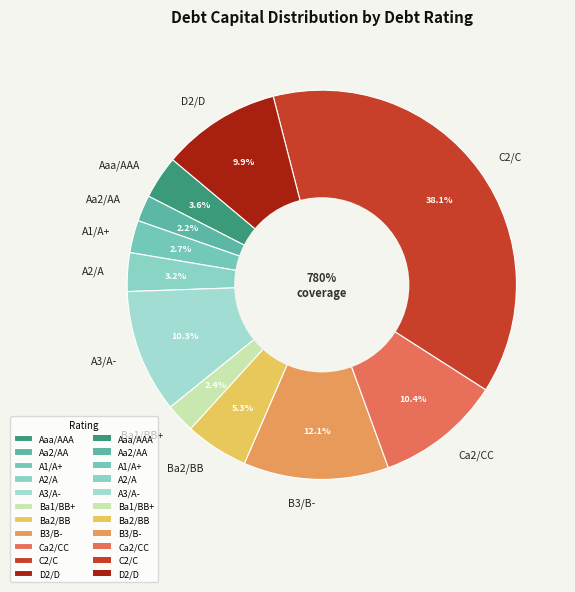

What is the largest slice in the pie chart?

C2/C